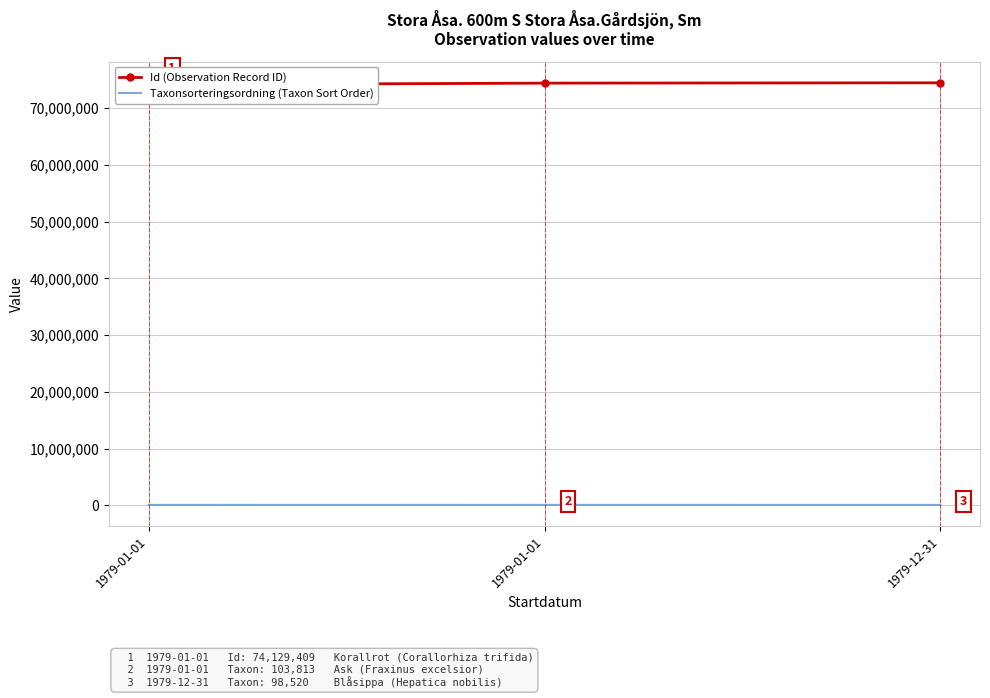

What is the difference between the highest and lowest values at 1979-01-01?

74033172